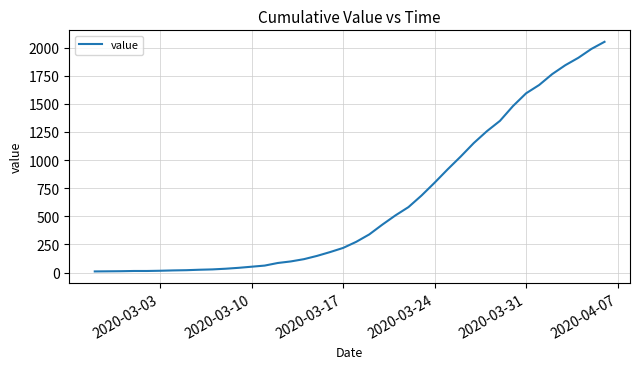

What is the difference between the maximum and minimum values?

2042